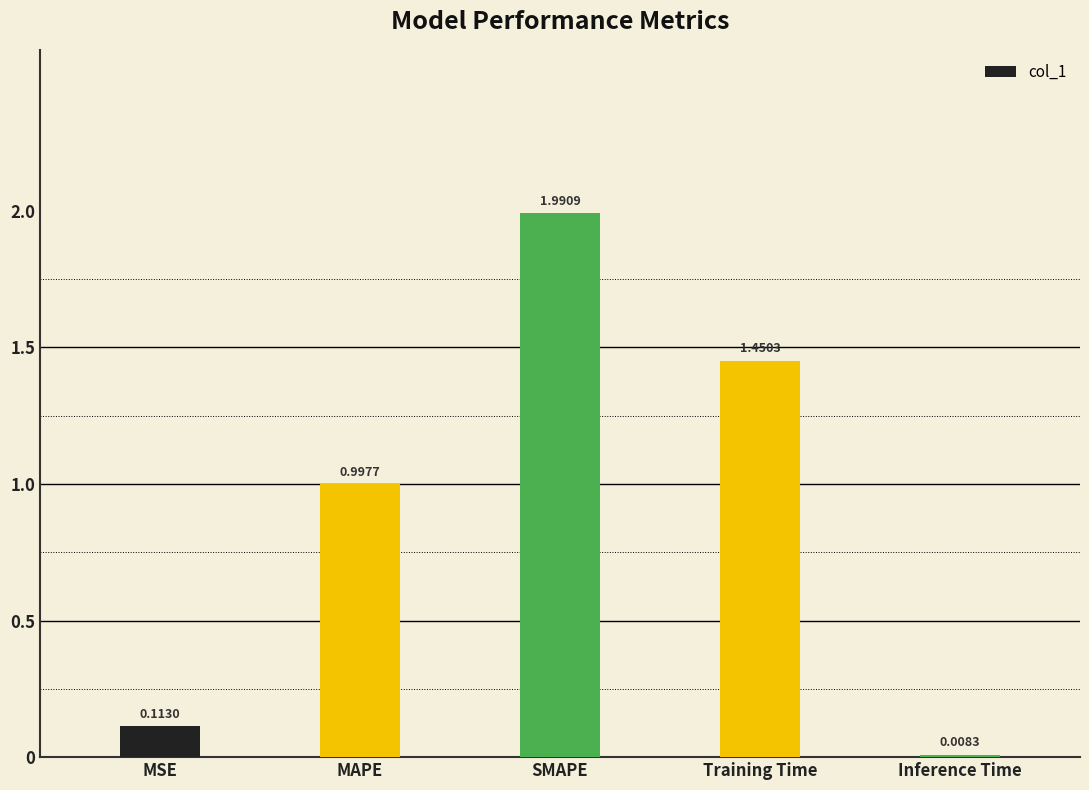

The value at MAPE is 1.0. True or false?

True